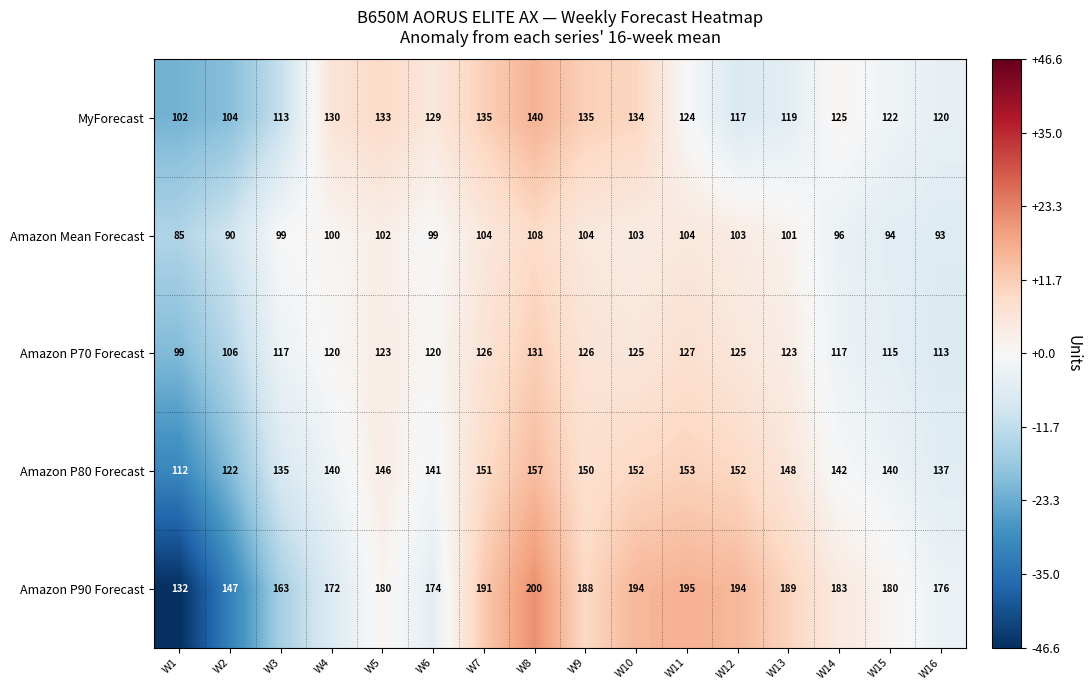

At which category is the sum across all series the highest?

W8